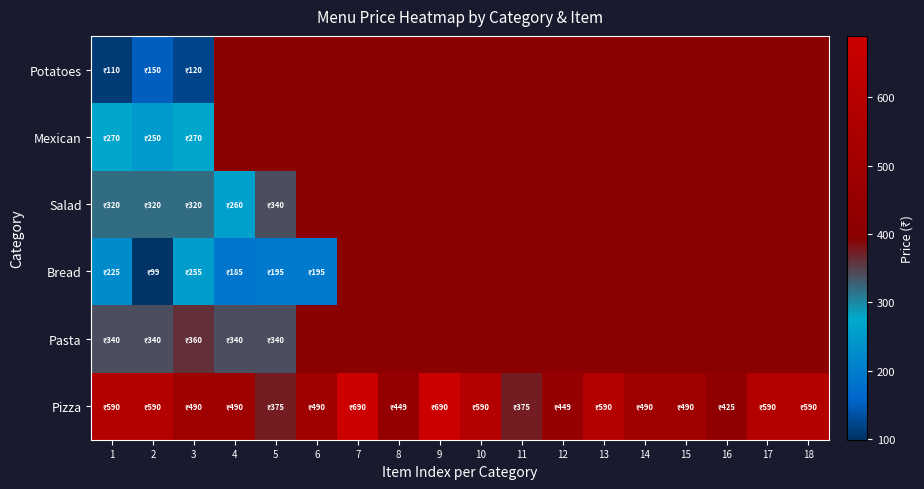

Is the value of Mexican at 5 greater than the value of Salad at 4?

No